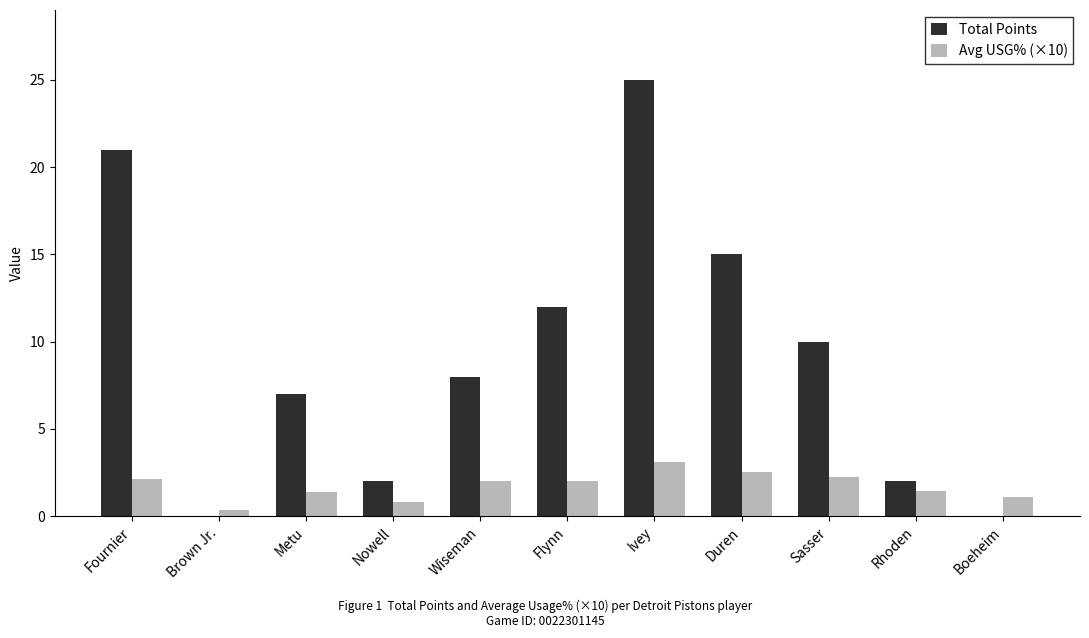

Is it true that Total Points equals 12.0 at Flynn?

True